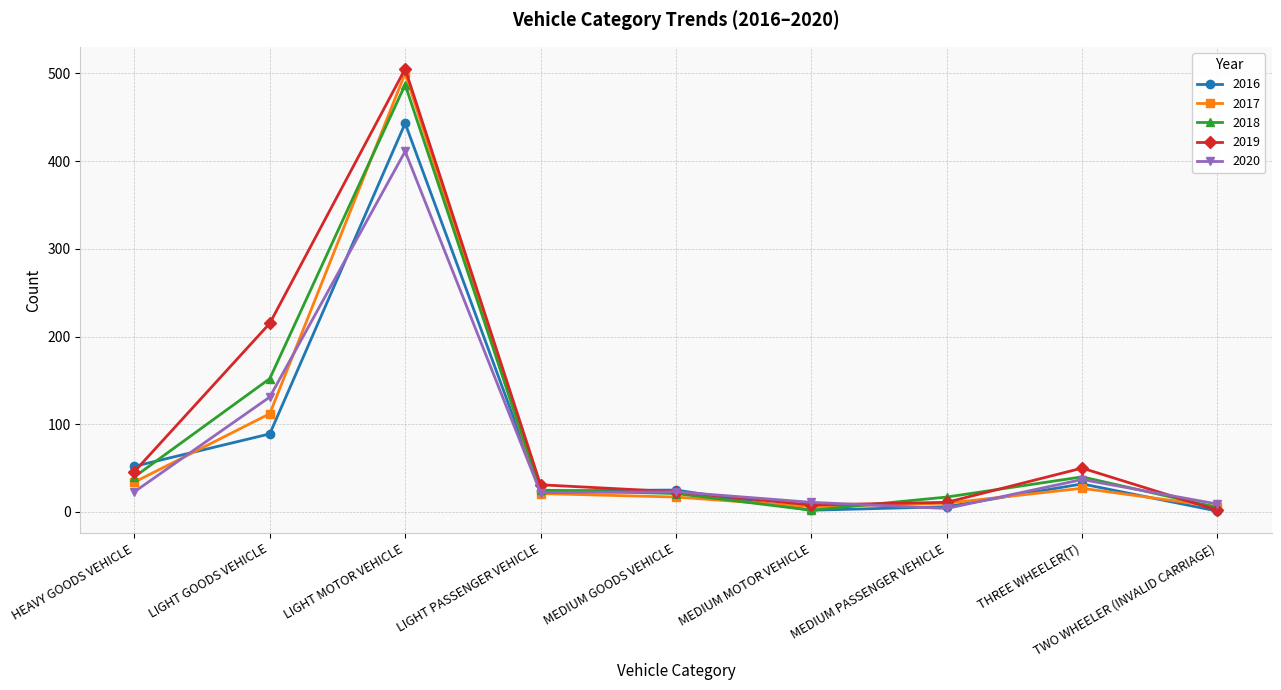

What is the total value across all series at TWO WHEELER (INVALID CARRIAGE)?

23